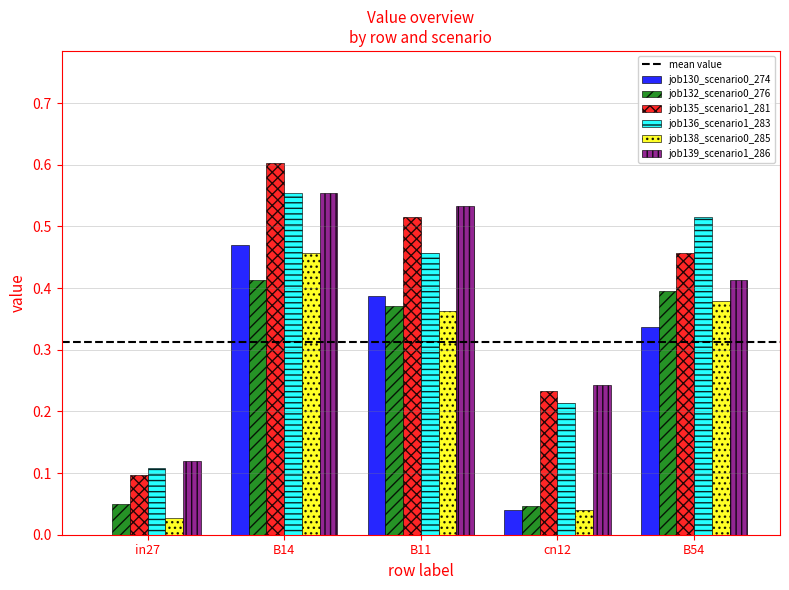

At which label does job139_scenario1_286 reach its peak?

B14